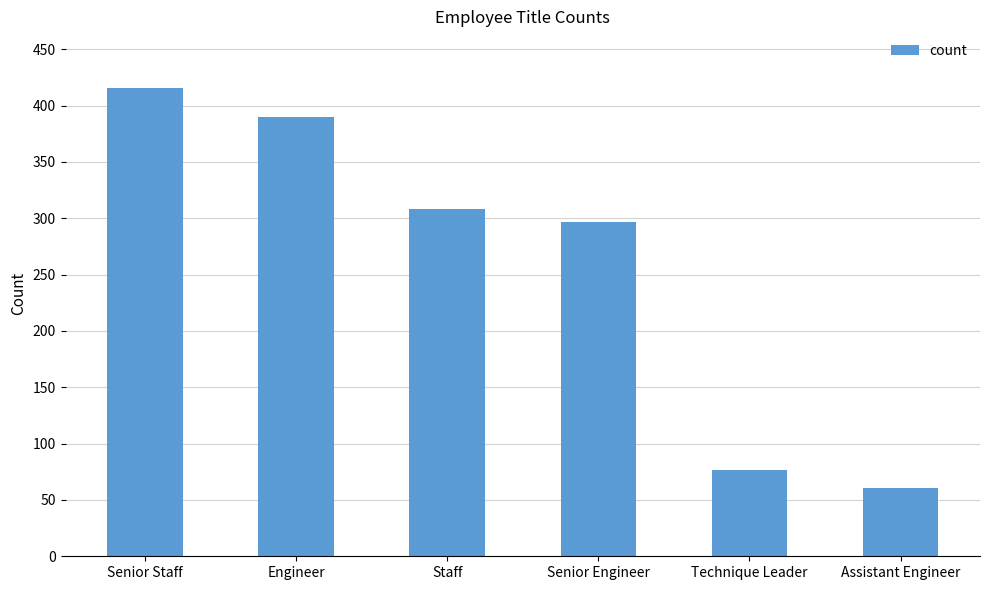

What is the ratio of the value at Senior Engineer to the value at Technique Leader?

3.9